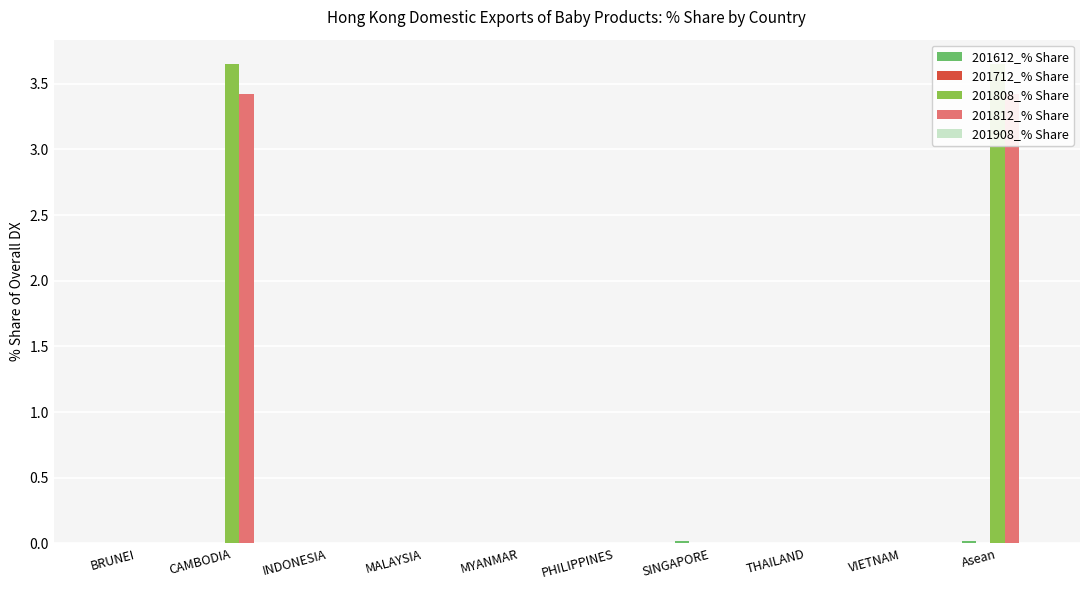

Reading left to right, what are all the values shown in this chart?

201612_% Share: 0.0	0.0	0.0	0.0	0.0	0.0	0.0	0.0	0.0	0.0
201712_% Share: 0.0	0.0	0.0	0.0	0.0	0.0	0.0	0.0	0.0	0.0
201808_% Share: 0.0	3.7	0.0	0.0	0.0	0.0	0.0	0.0	0.0	3.7
201812_% Share: 0.0	3.4	0.0	0.0	0.0	0.0	0.0	0.0	0.0	3.4
201908_% Share: 0.0	0.0	0.0	0.0	0.0	0.0	0.0	0.0	0.0	0.0